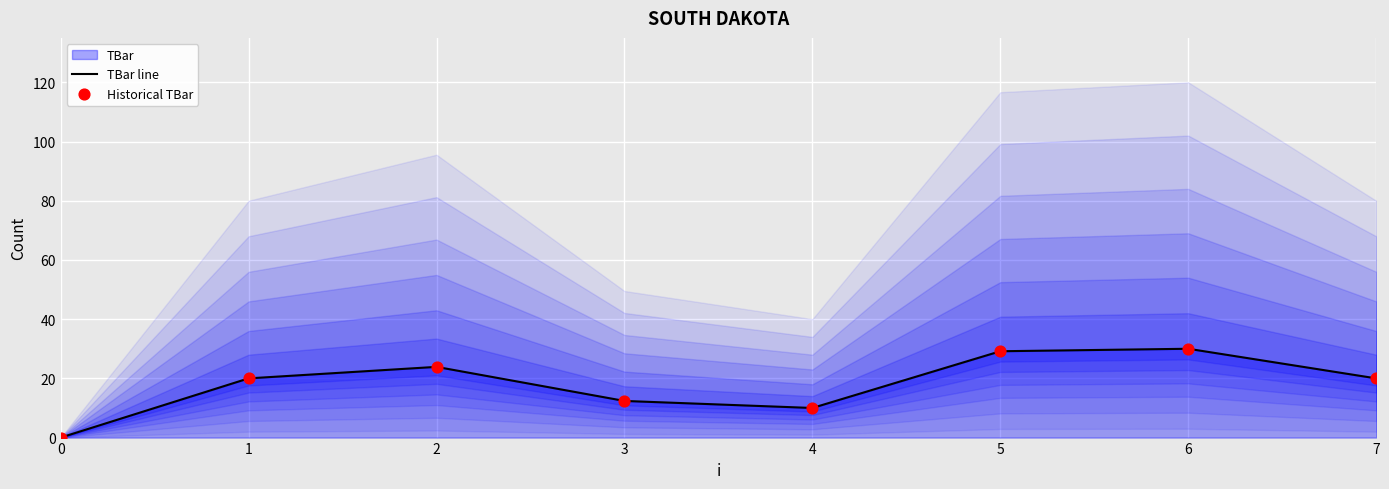

Which series reaches the minimum Y coordinate?

TBar line